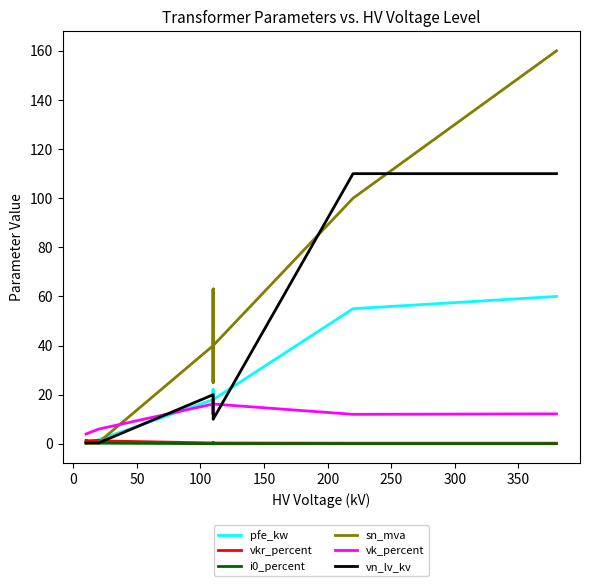

Is the value of pfe_kw at 10 greater than the value of vn_lv_kv at 350?

No